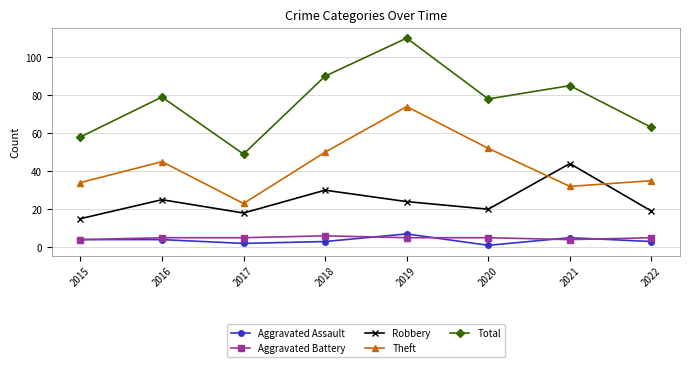

What is the difference between the Theft values at 2017 and 2018?

27